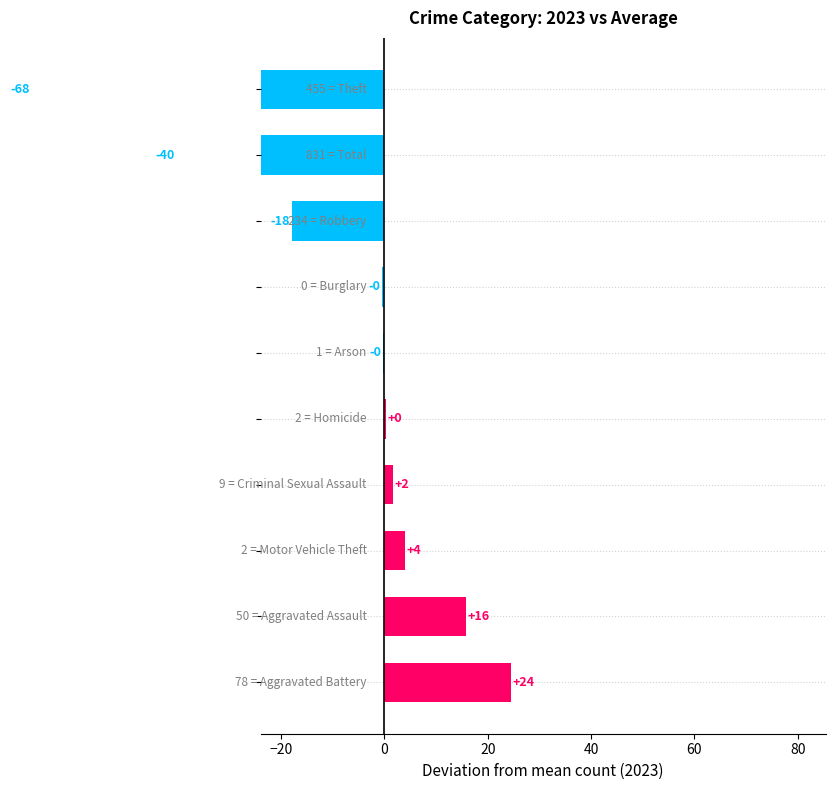

What is the maximum value shown in the chart?

24.5